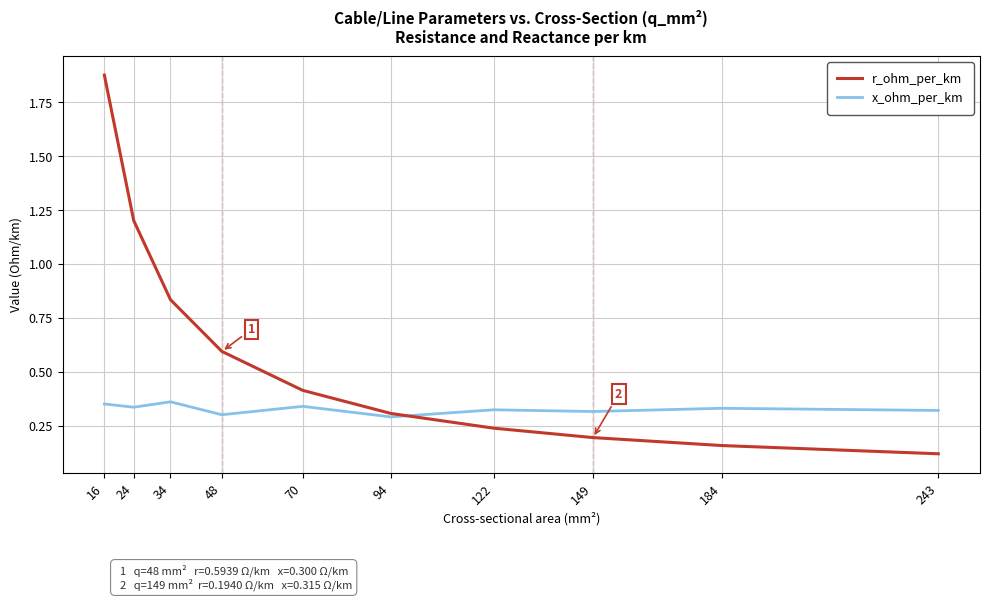

Is the value of x_ohm_per_km at 149 greater than the value of r_ohm_per_km at 34?

No